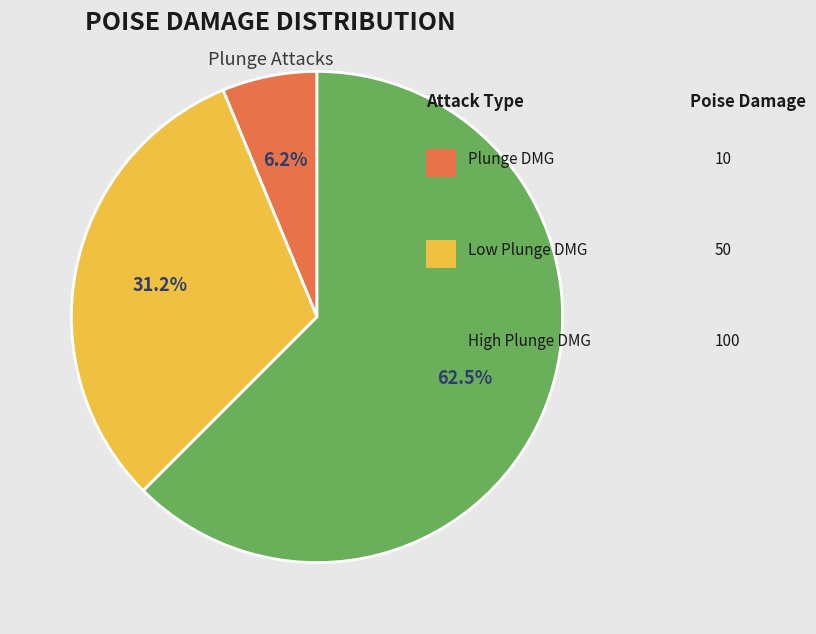

Is there any slice that represents more than half of the pie?

Yes